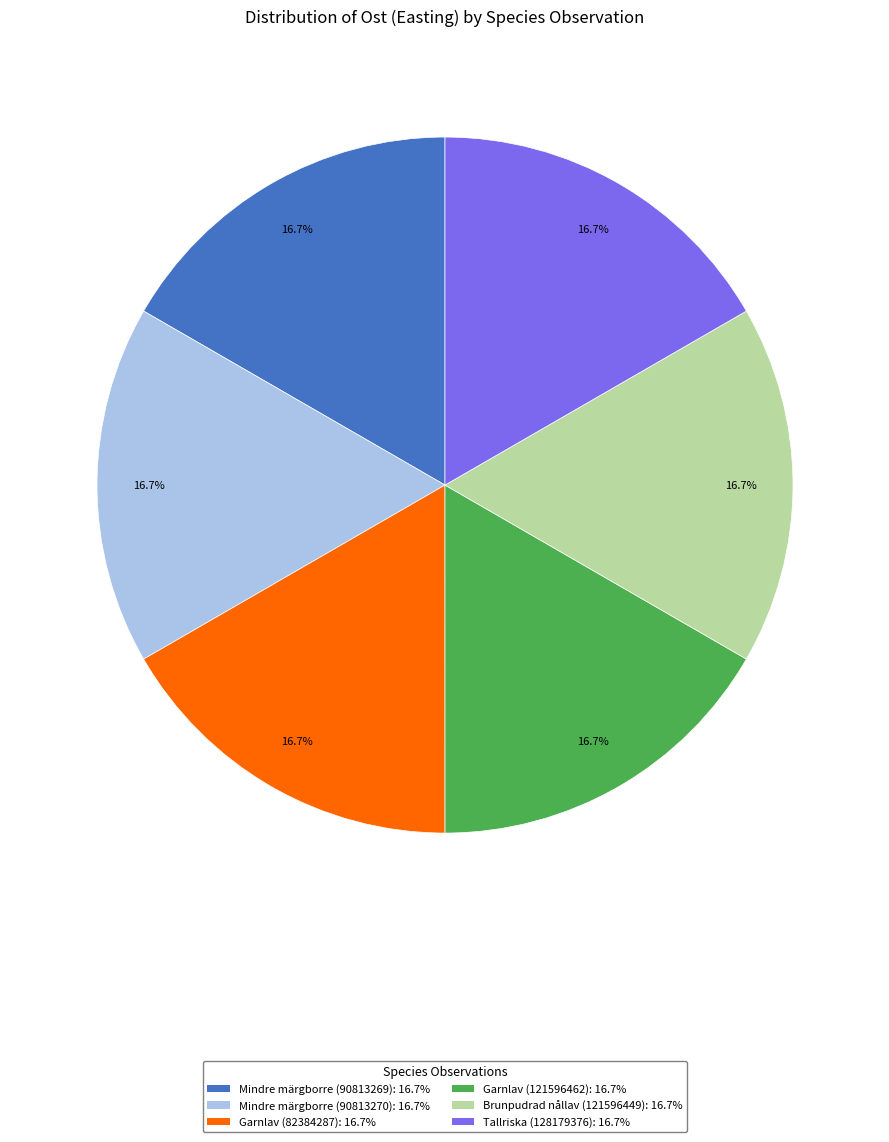

To the nearest percent, what is the average slice percentage?

17%